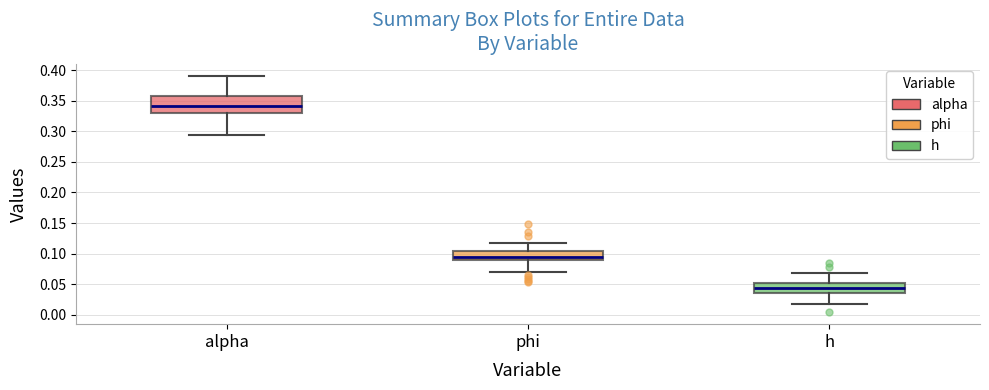

Which box has the lowest median line?

h